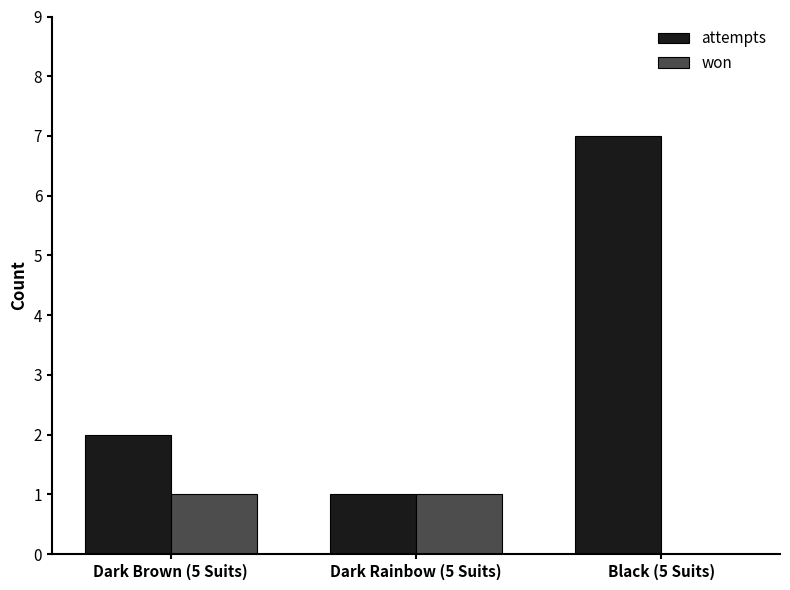

What is the sum of the attempts values at Black (5 Suits) and Dark Rainbow (5 Suits)?

8